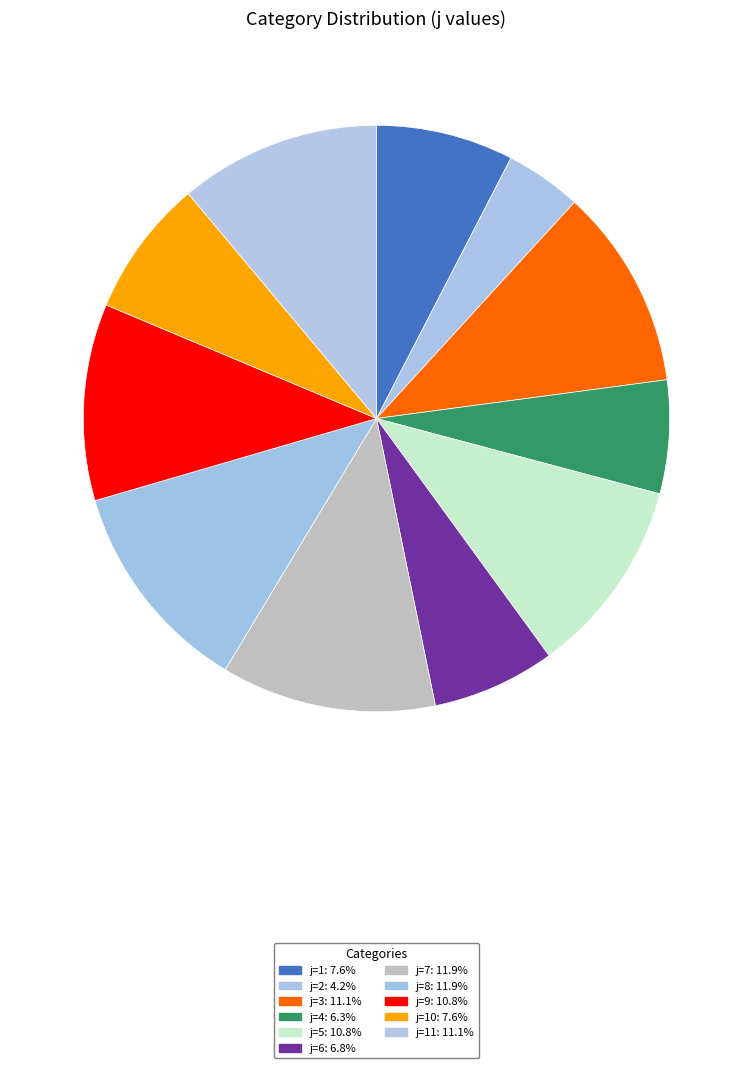

Is there any slice that represents more than half of the pie?

No